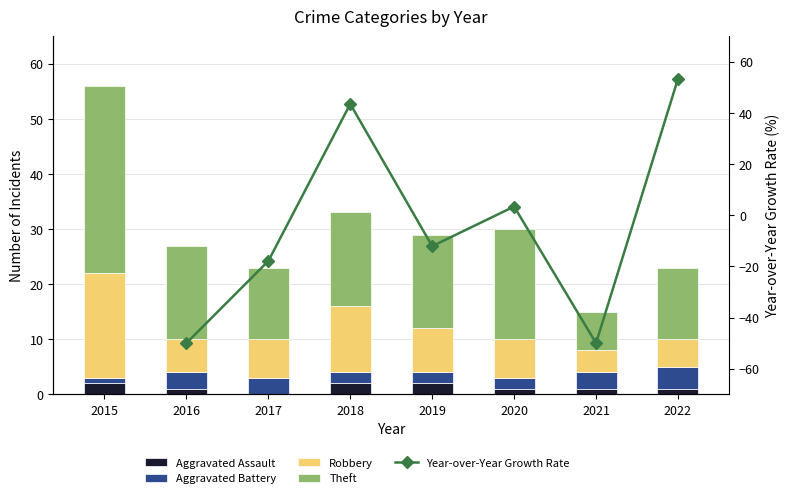

Rank the series by their maximum value, from lowest to highest.

Aggravated Assault, Aggravated Battery, Robbery, Theft